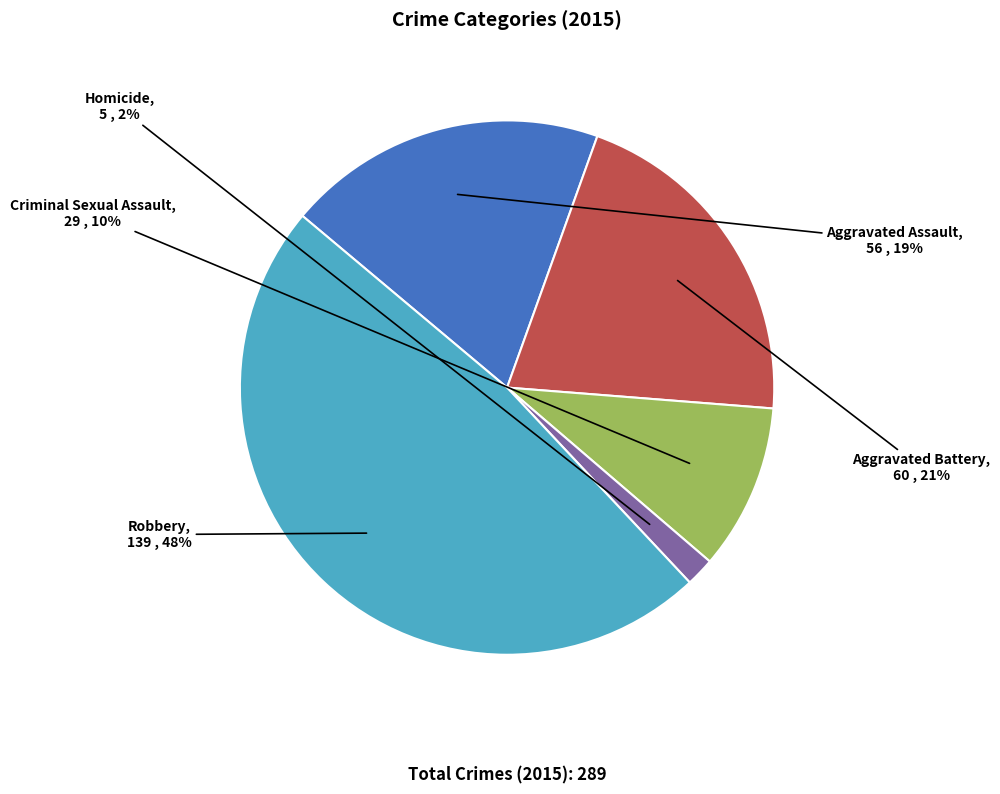

What percentage is the Homicide slice, to the nearest percent?

2%